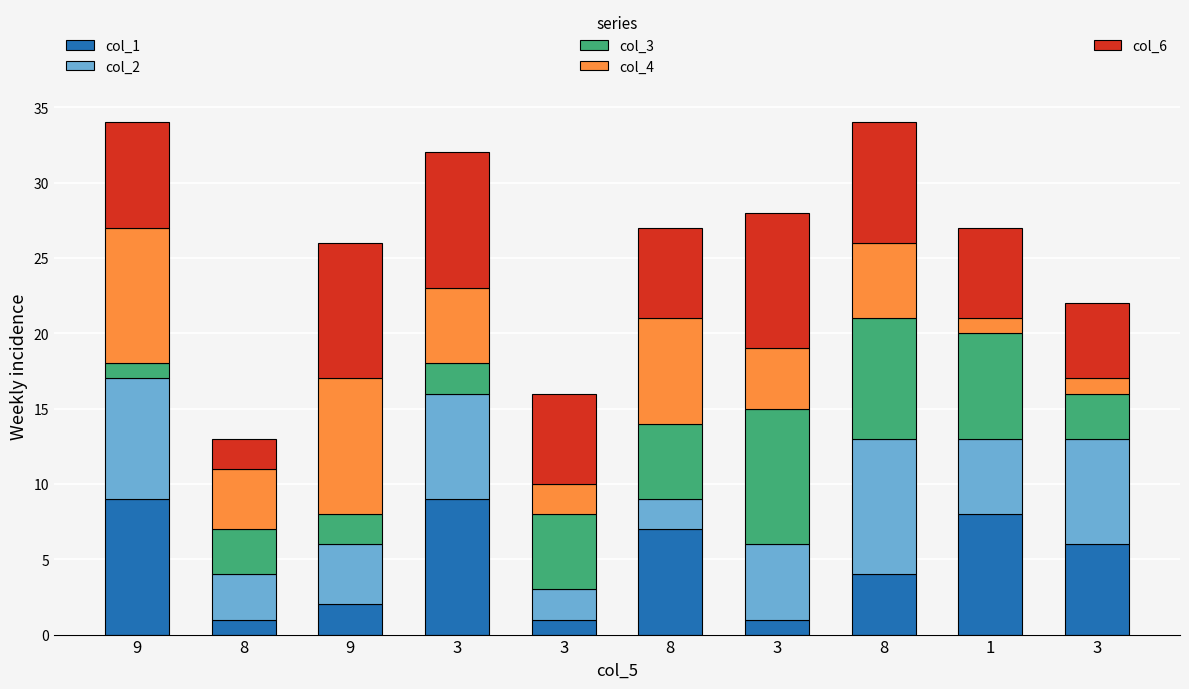

What is the approximate value of col_6 at 8?

2